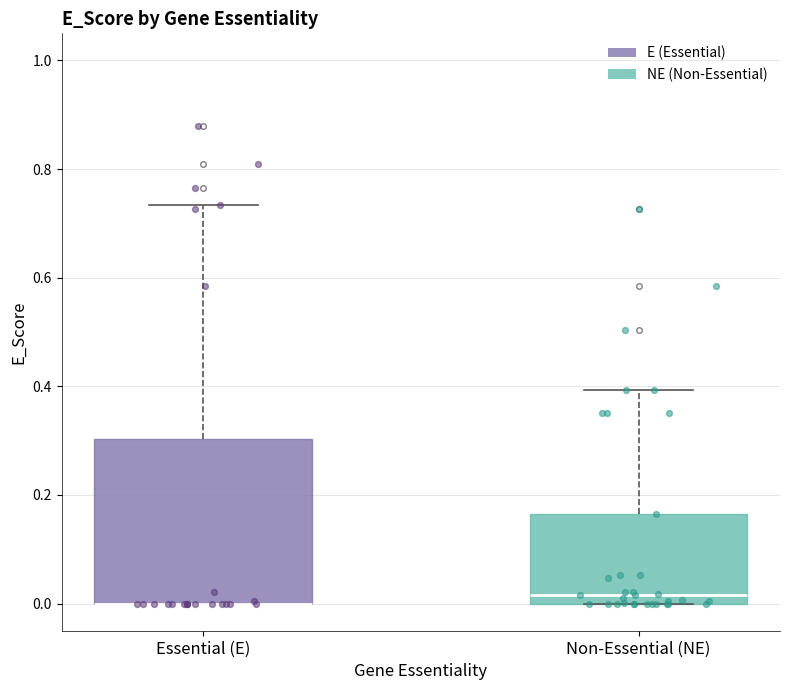

Reading left to right, transcribe this box plot: for each box, give where its median line is, the range the box spans, and where its two whiskers end, as read against the y-axis. The values are not printed on the chart, so give them approximately, as read against the axis.

Essential (E): median 0.00 (drawn on the box's lower edge), box 0.00 to 0.30, whiskers 0.00 to 0.74
Non-Essential (NE): median 0.02, box 0.00 to 0.16, whiskers 0.00 to 0.40